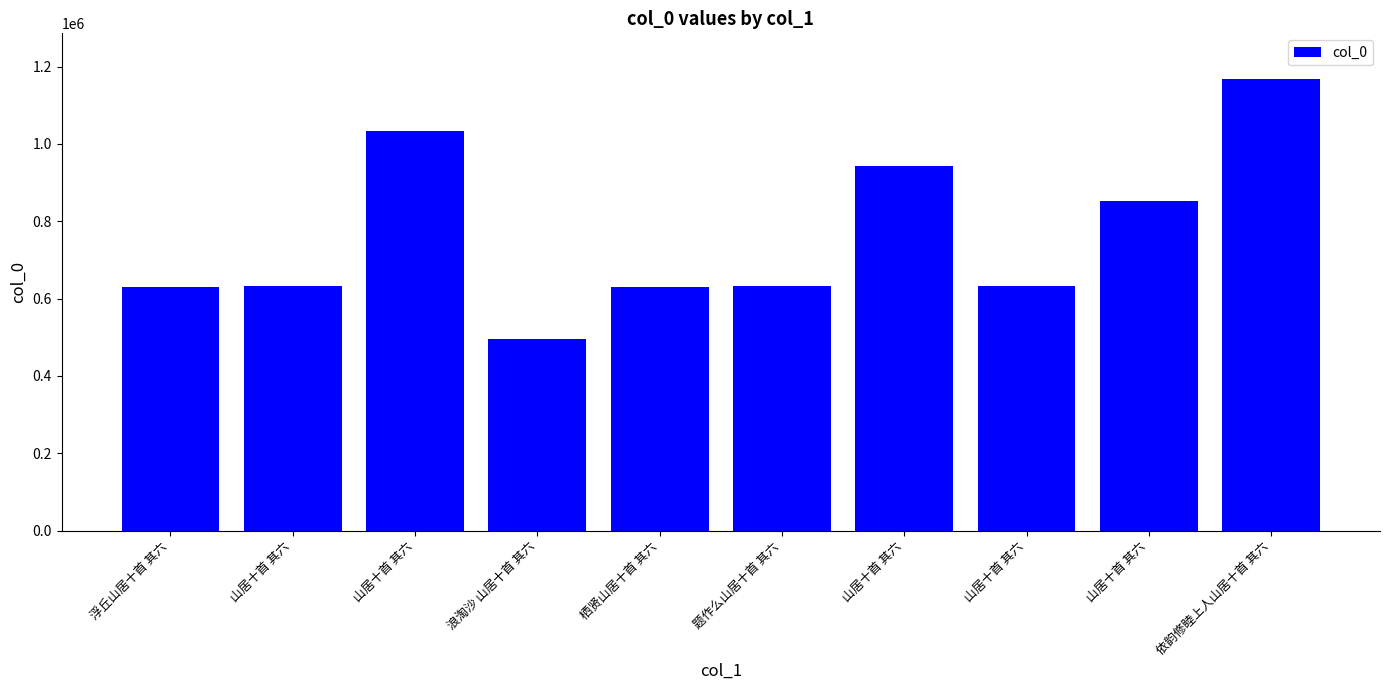

Count the number of data series in this chart.

1